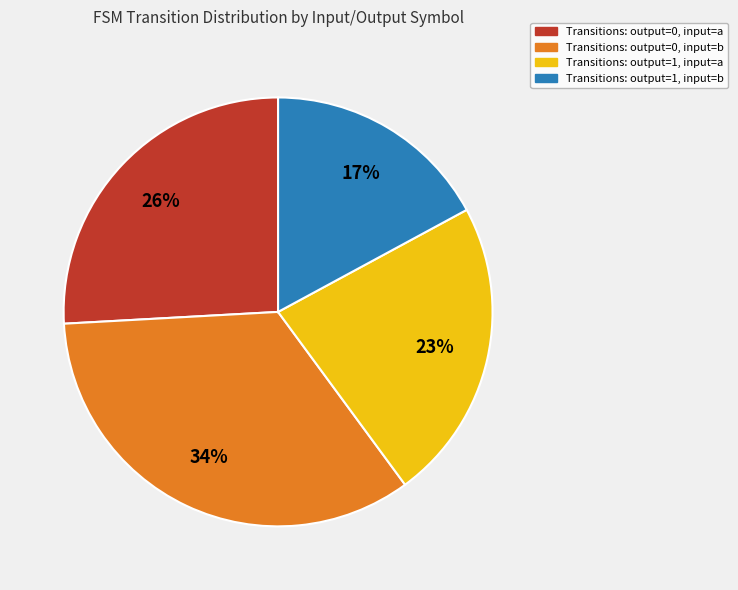

Combined, do Transitions: output=1, input=b and Transitions: output=1, input=a account for over 50%?

No